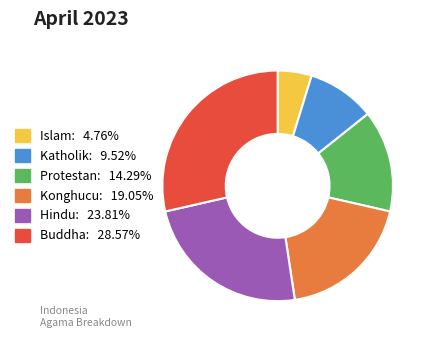

Does Konghucu represent more than half of the total?

No